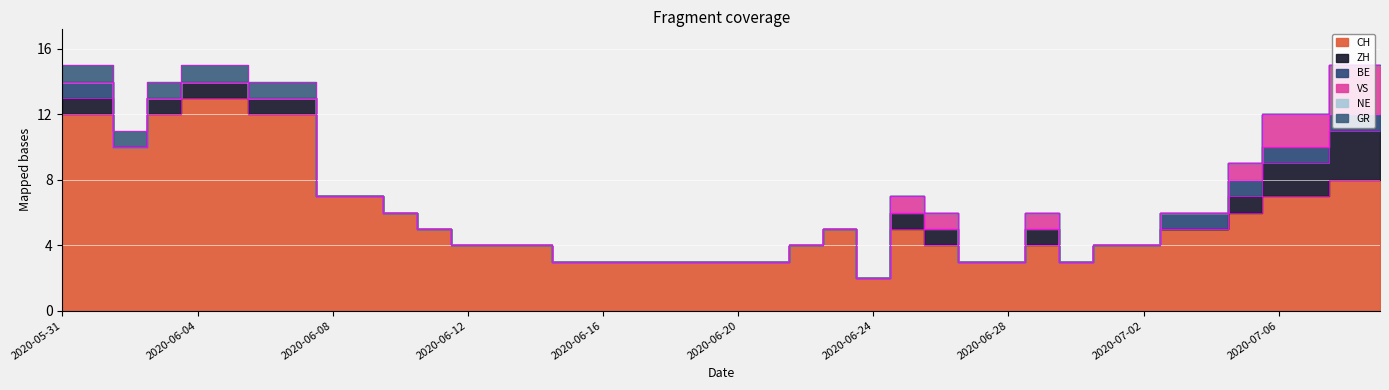

Which series has the widest spread of values?

CH